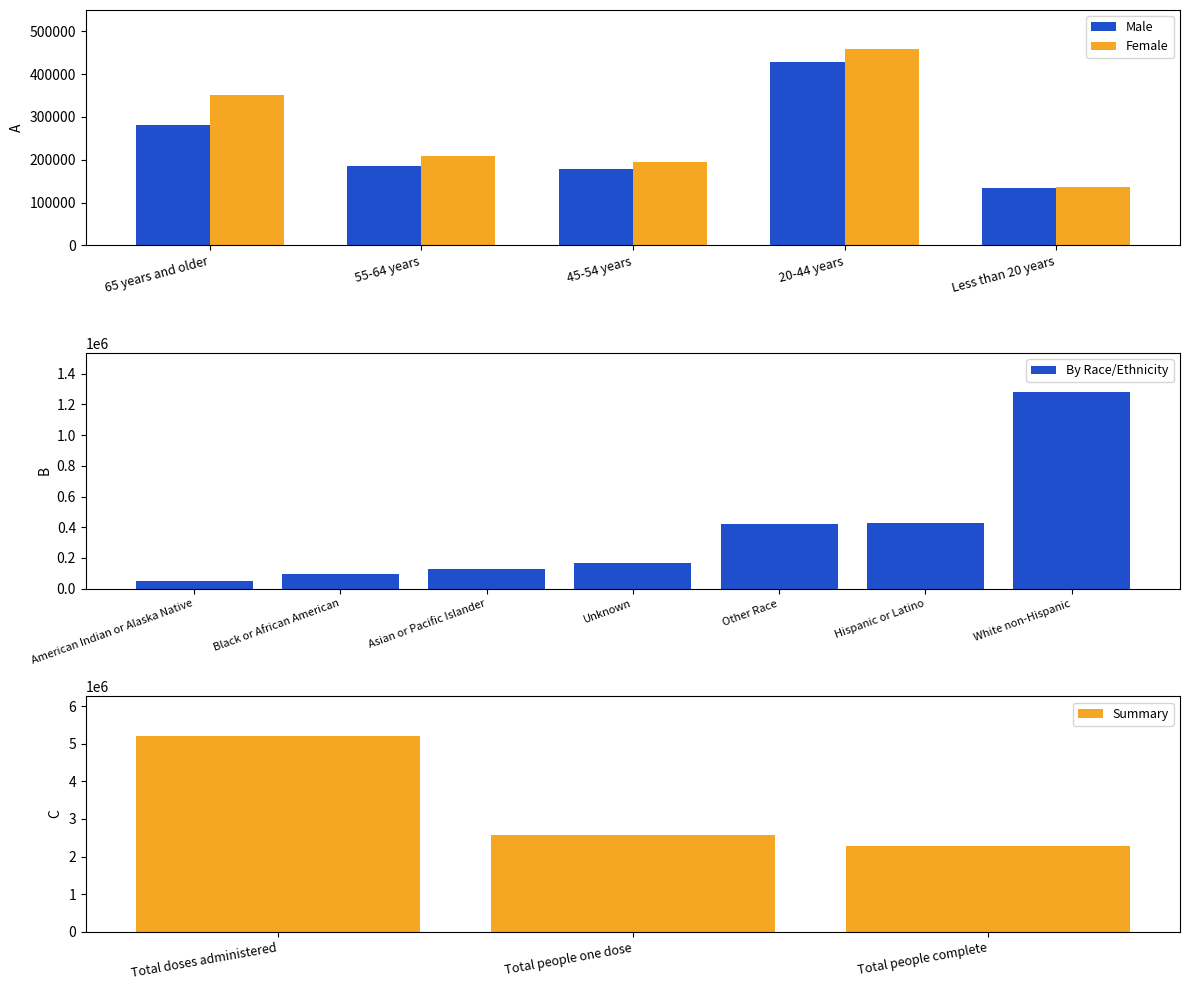

What is the label of the 3rd bar from the left?

45-54 years